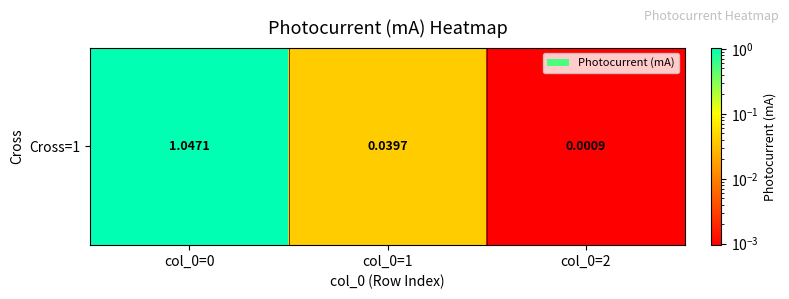

True or false: the data shows 0.0 at col_0=2.

True